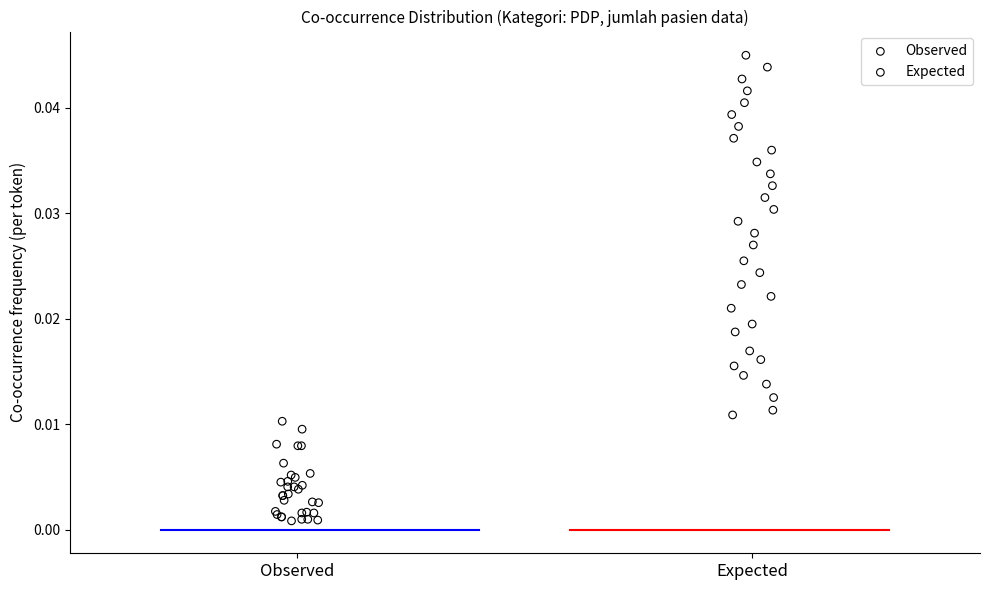

Which series reaches the minimum Y coordinate?

Observed